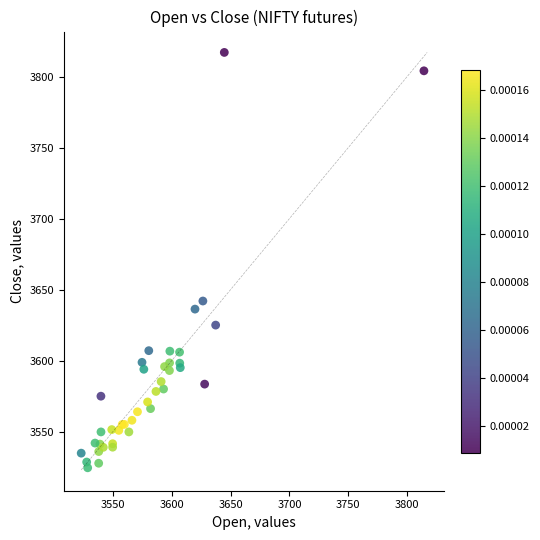

What Y value in the scatter plot is closest to 3670?

3641.9